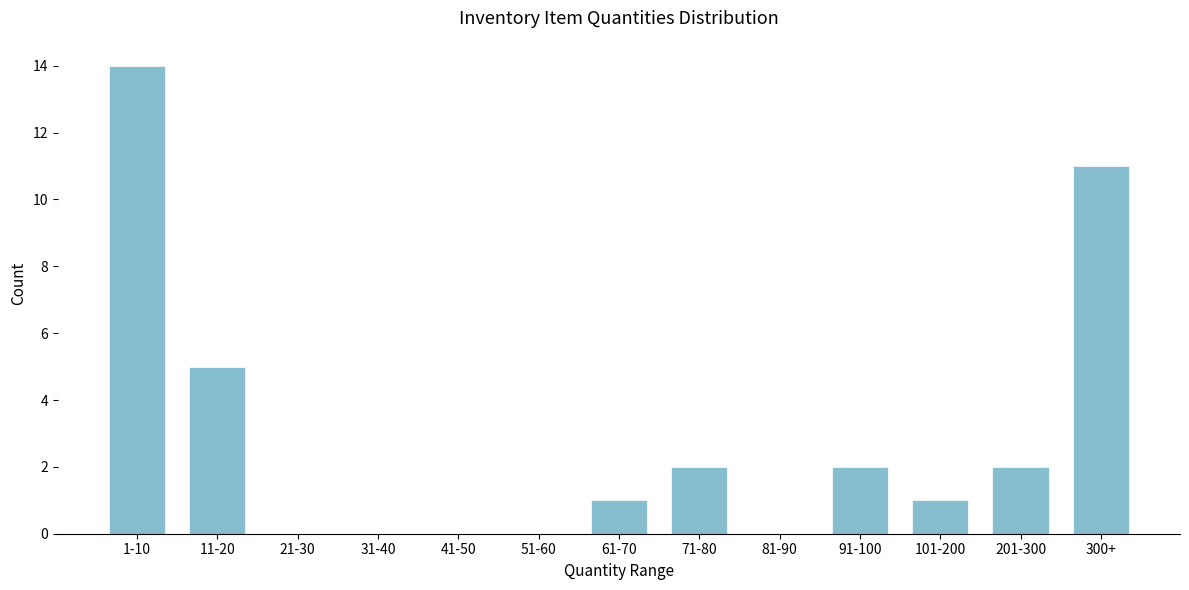

Reading left to right, transcribe all the data shown in this chart.

1-10=14	11-20=5	21-30=0	31-40=0	41-50=0	51-60=0	61-70=1	71-80=2	81-90=0	91-100=2	101-200=1	201-300=2	300+=11